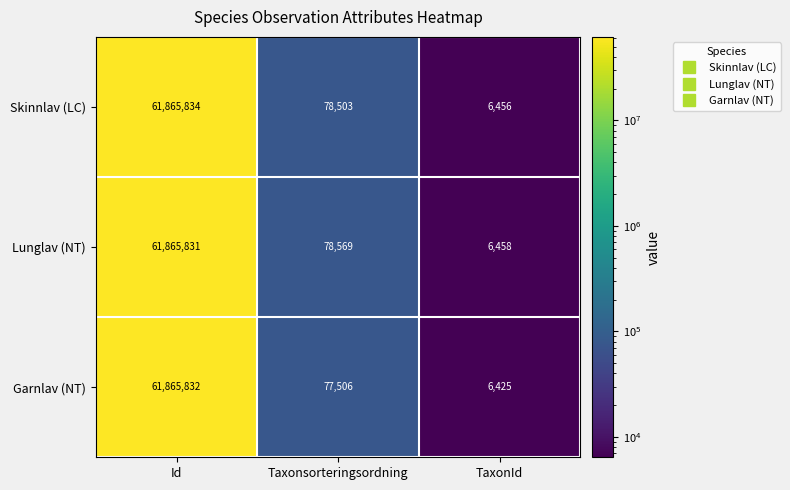

What is the greatest value displayed?

61865834